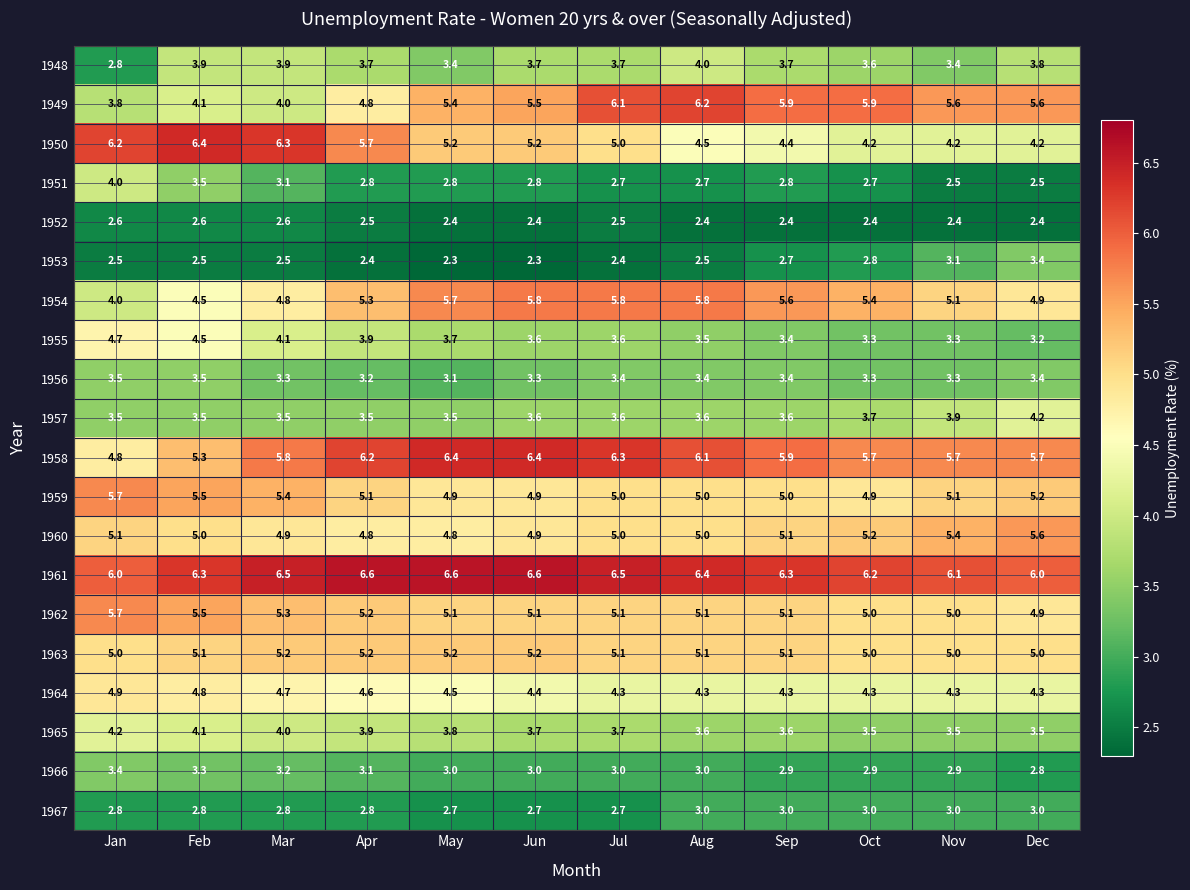

What is the difference between the 1959 values at Jan and May?

0.8